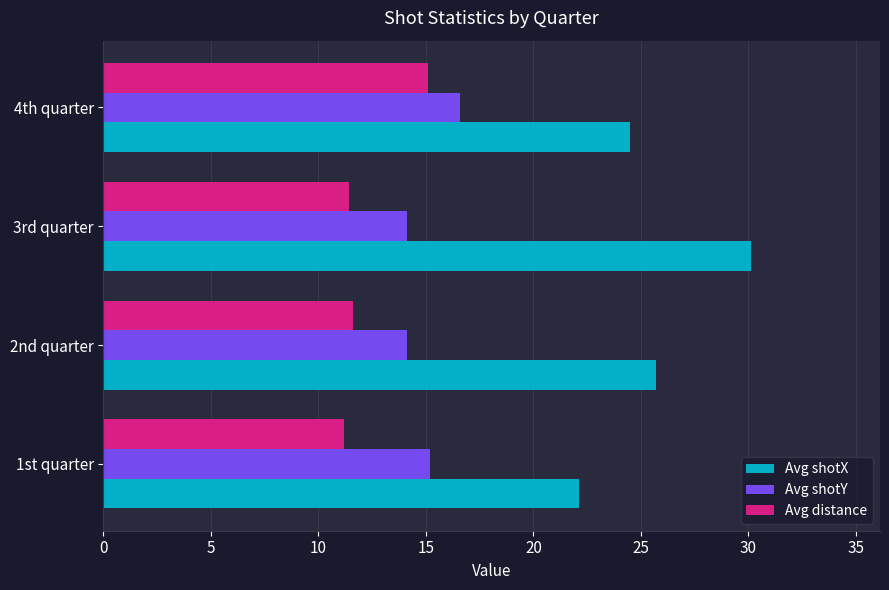

What are all the series names shown in the legend?

Avg shotX, Avg shotY, Avg distance